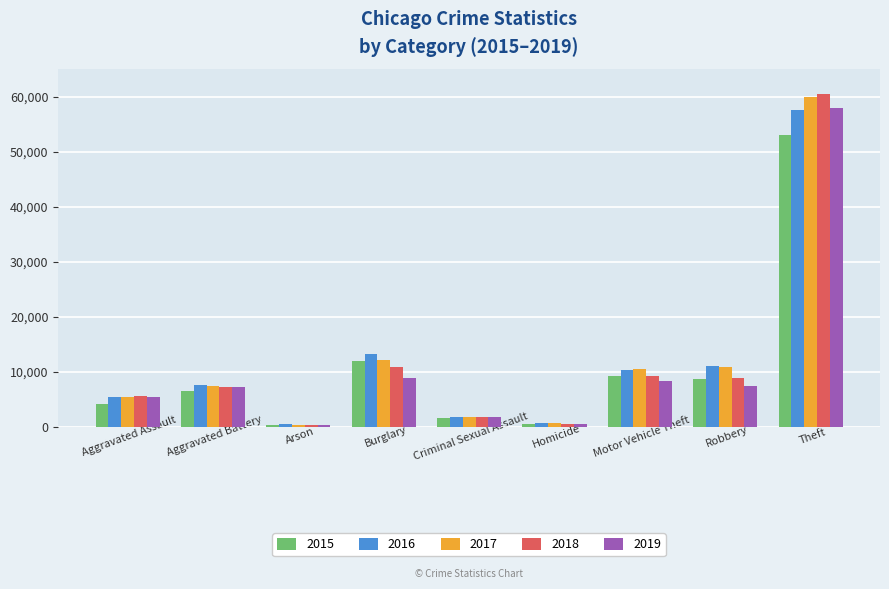

Count the number of data series in this chart.

5